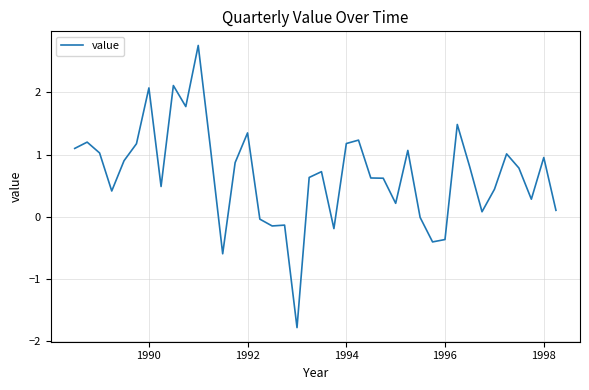

What is the difference between the maximum and minimum values?

4.5